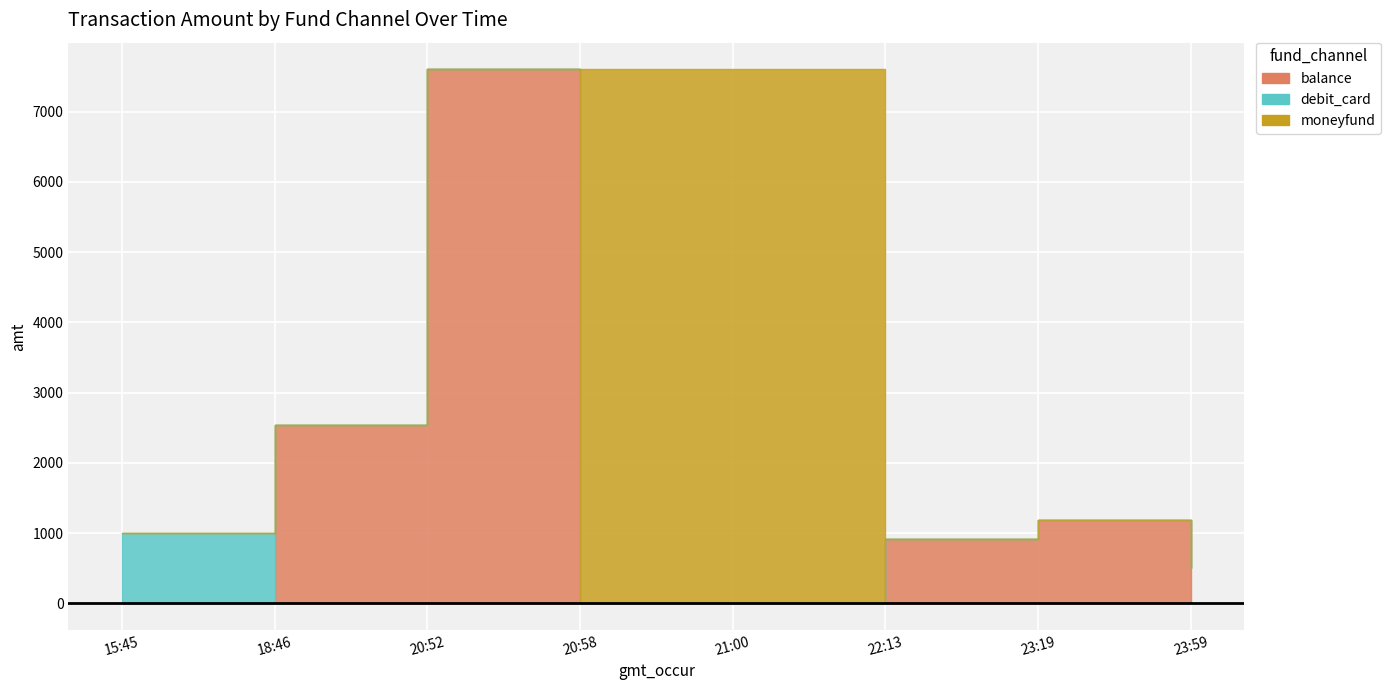

How many values in the moneyfund series exceed 0?

2